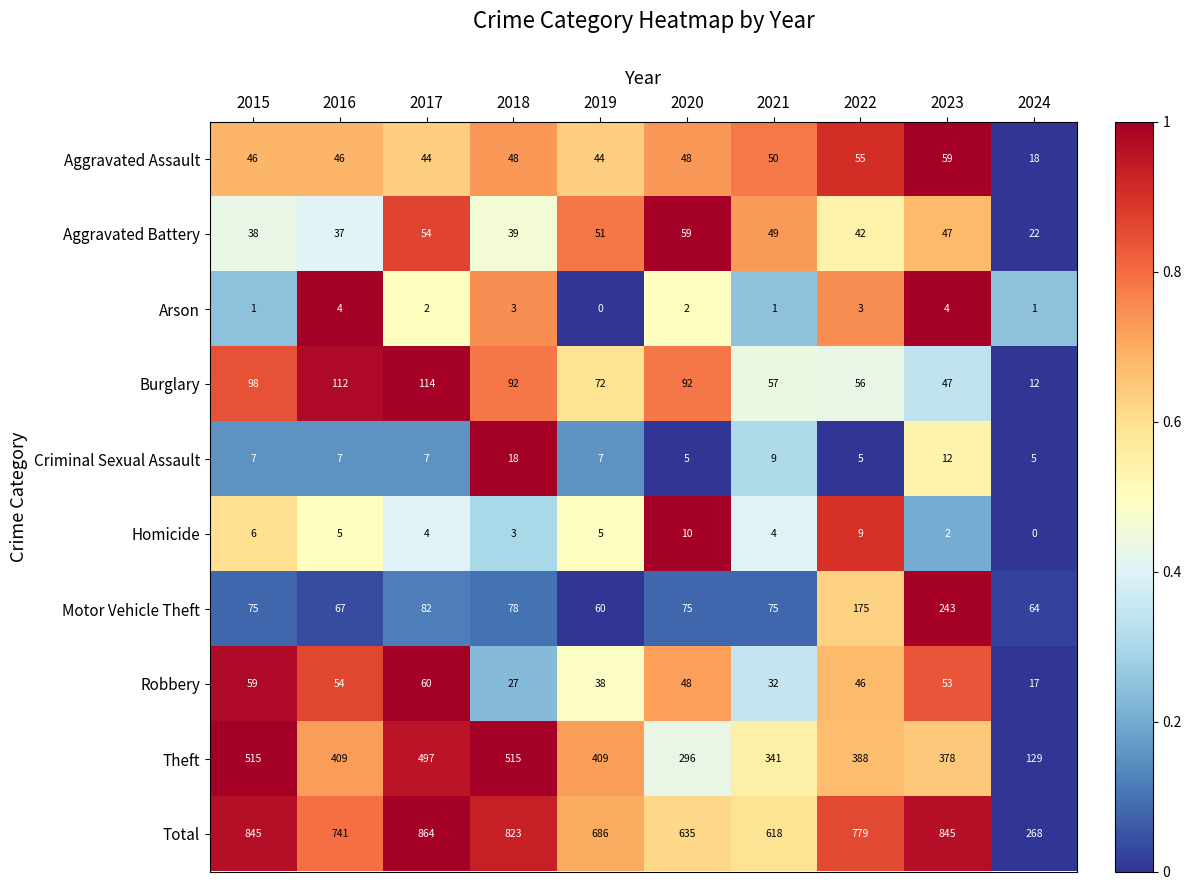

Is it true that Aggravated Battery equals 78 at 2017?

False